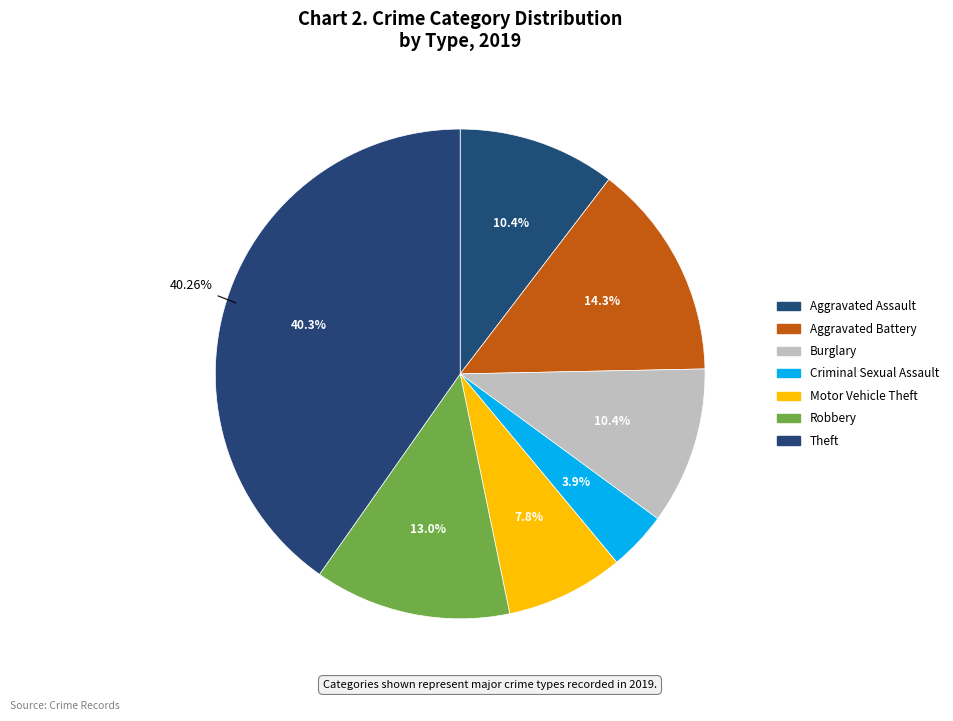

Which has a higher value, Motor Vehicle Theft or Robbery?

Robbery